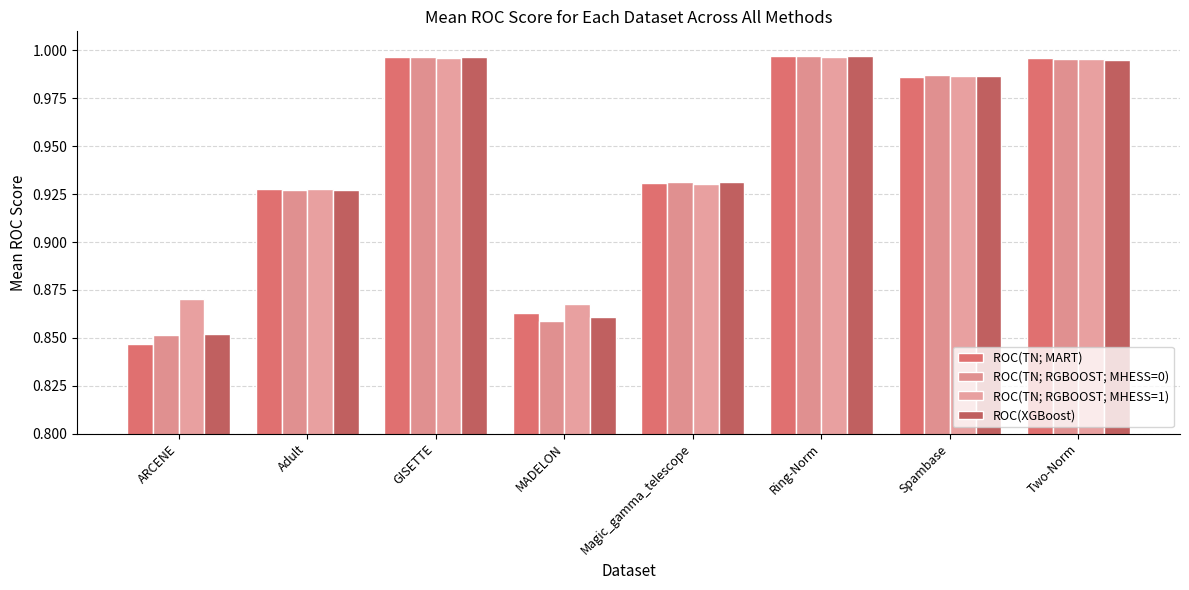

At Adult, list the series in order from largest to smallest.

ROC(TN; MART), ROC(TN; RGBOOST; MHESS=1), ROC(TN; RGBOOST; MHESS=0), ROC(XGBoost)